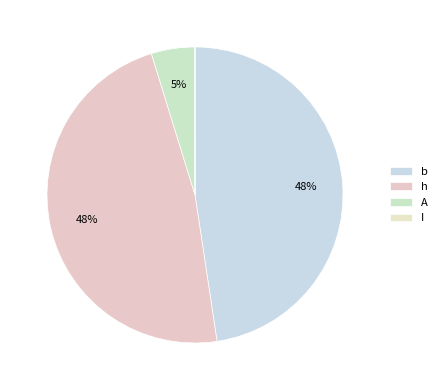

To the nearest percent, what portion does A represent?

5%